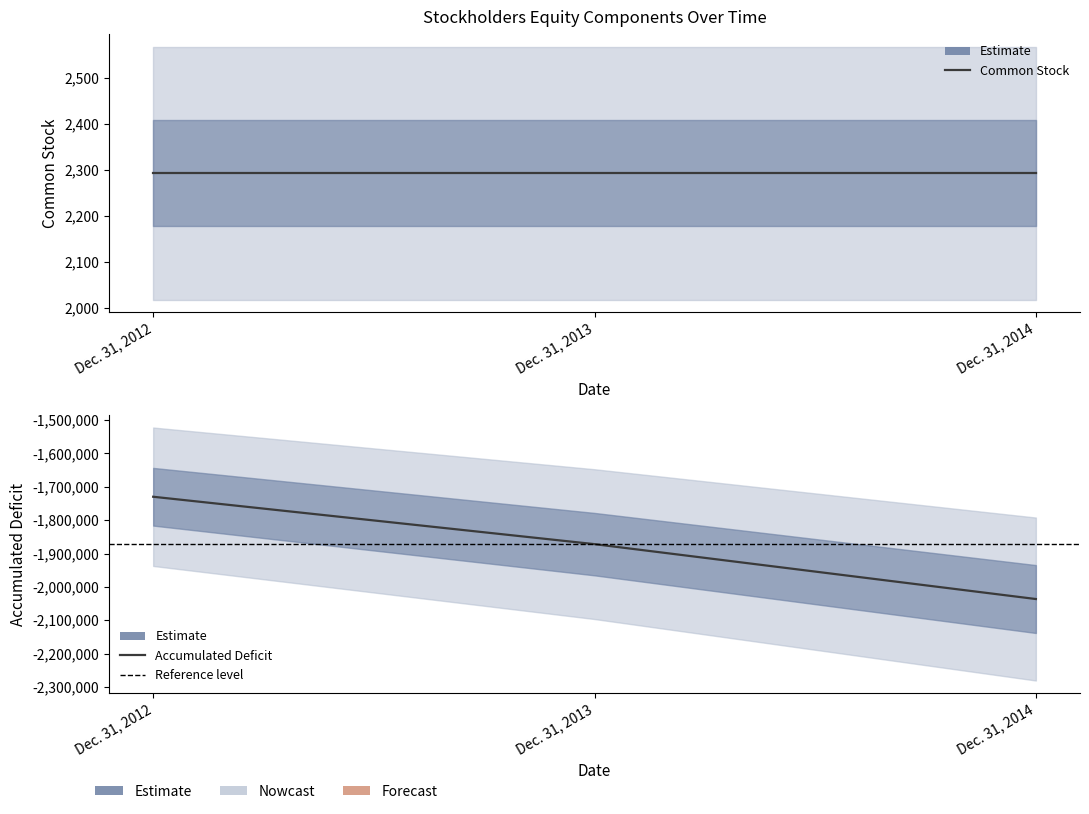

List the labels in order of value, largest first.

Dec. 31, 2012, Dec. 31, 2013, Dec. 31, 2014